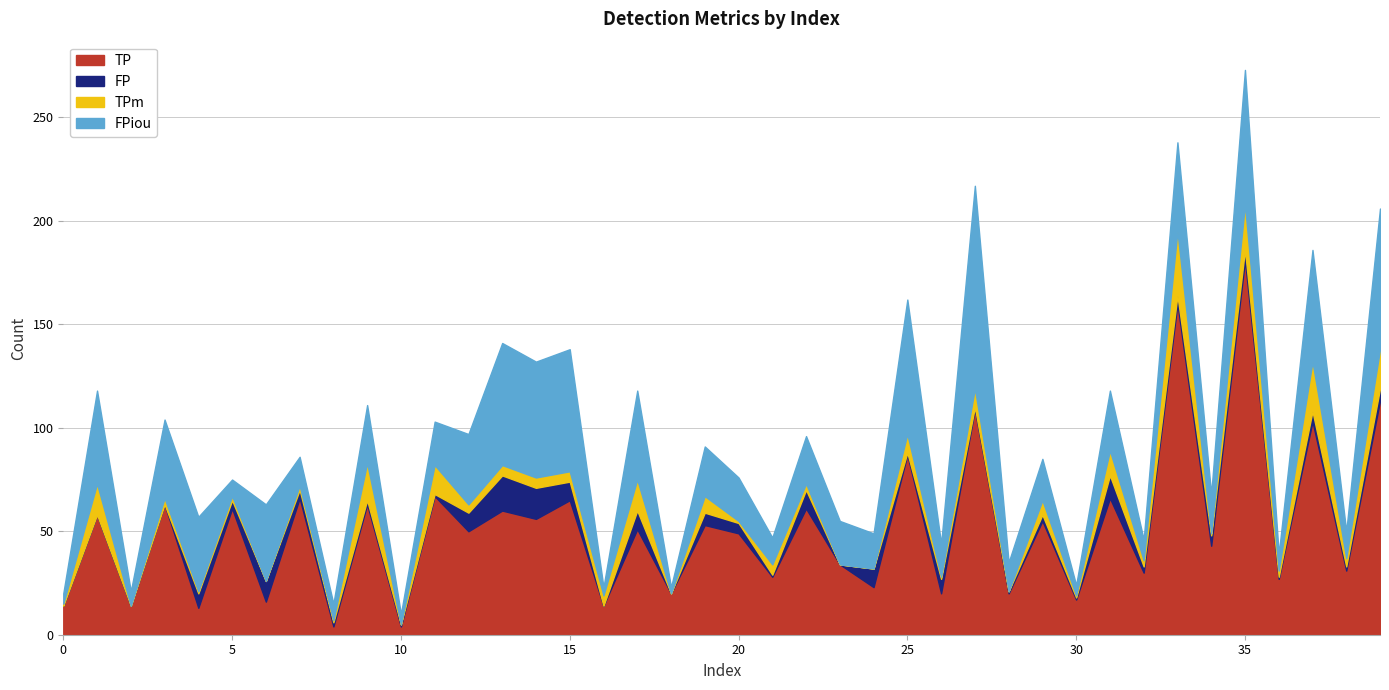

What is the difference between the maximum and minimum values in the TPm series?

31